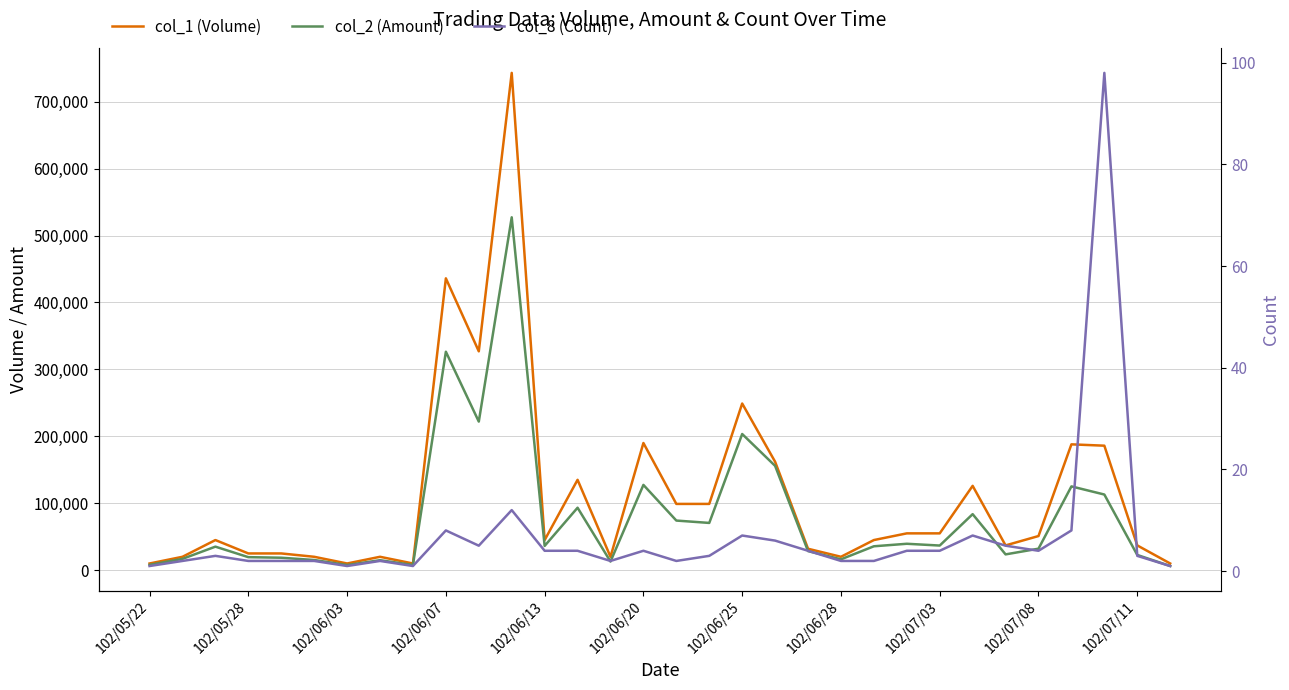

What is the maximum value shown in the chart?

743000